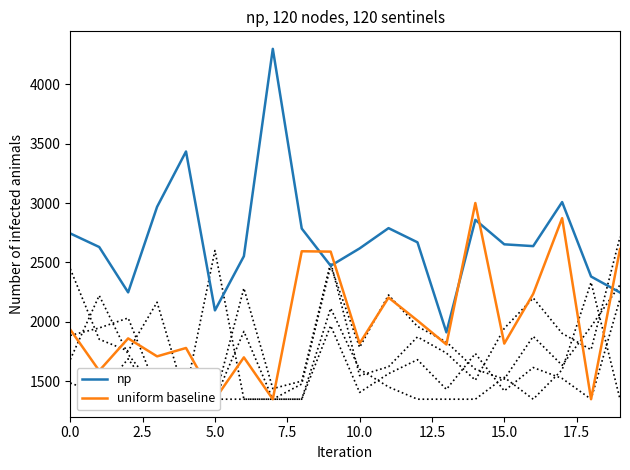

What is the sum of all uniform baseline values?

40198.3